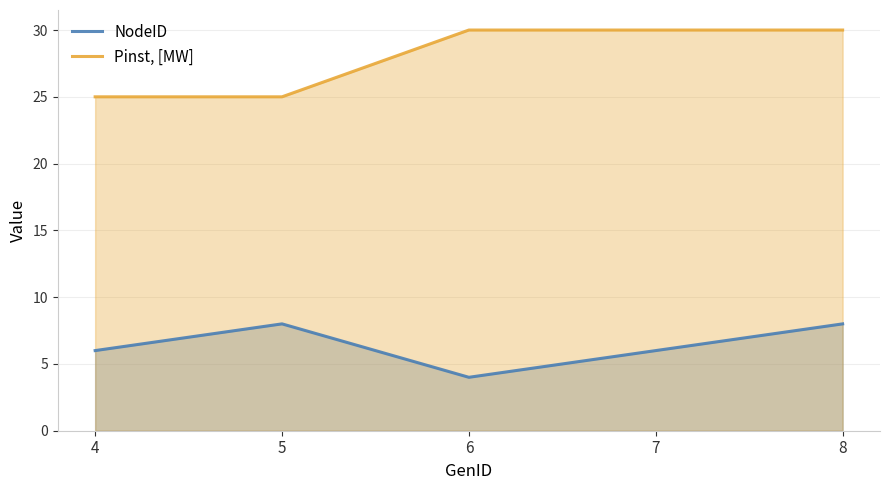

What is the difference between the highest and lowest values at 6?

26